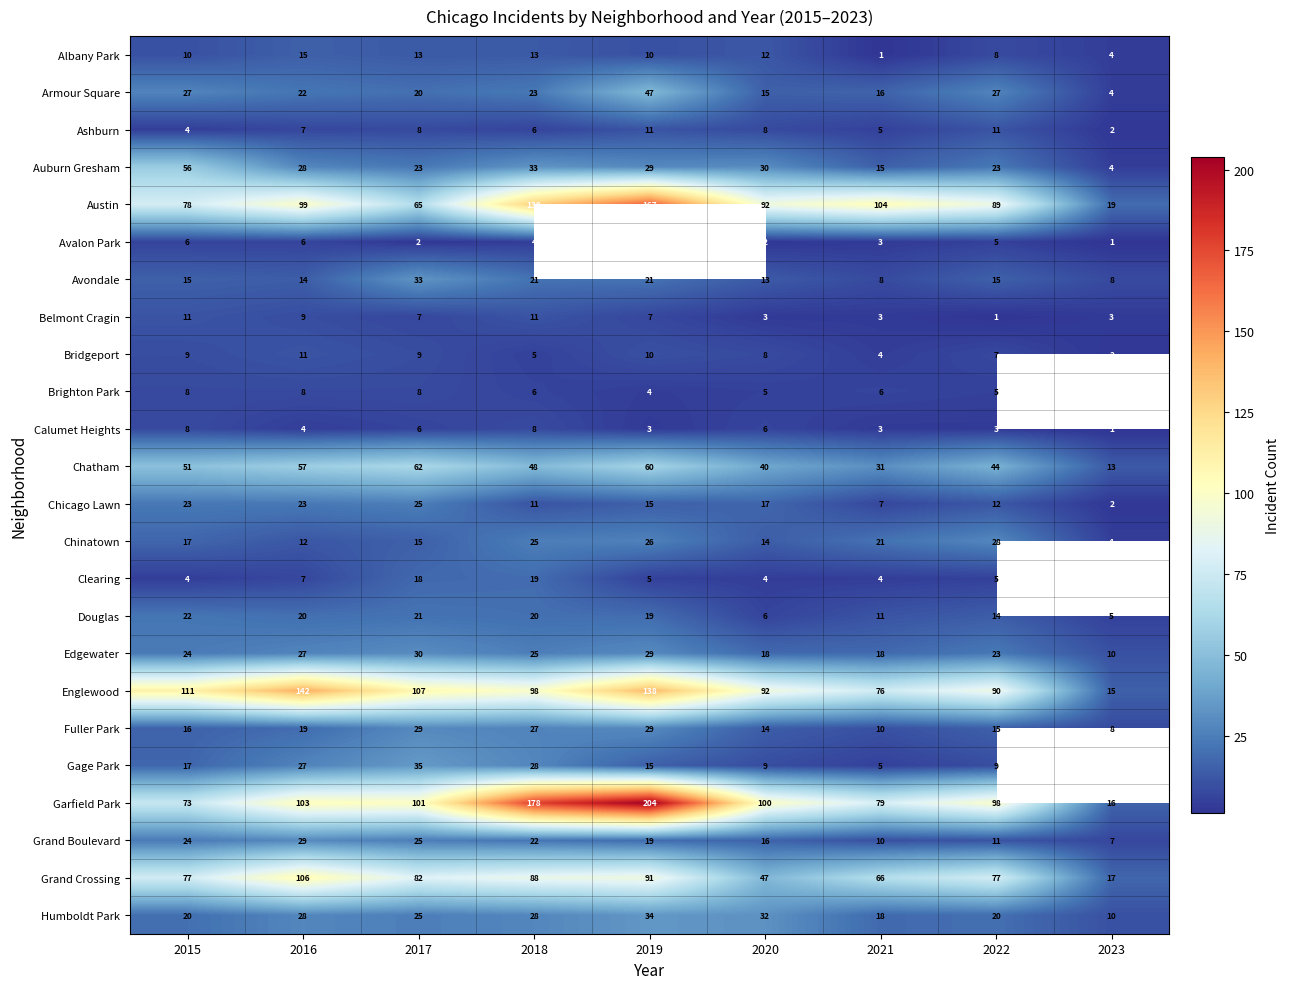

Rank the categories by Austin value from highest to lowest.

2019, 2018, 2021, 2016, 2020, 2022, 2015, 2017, 2023